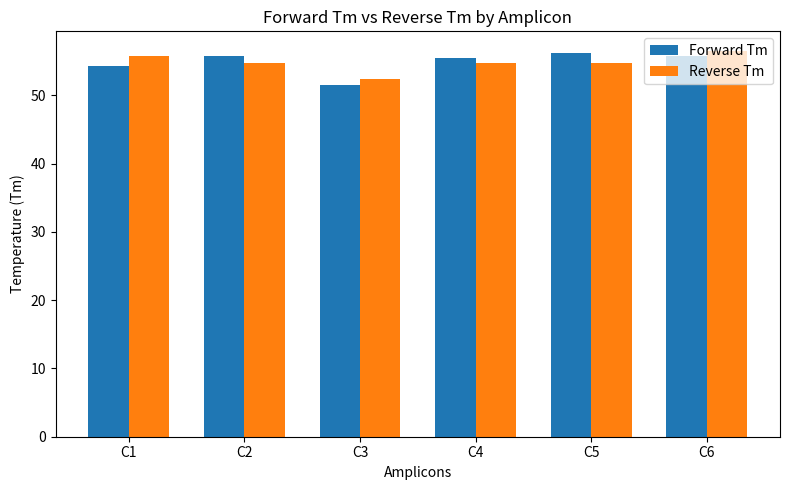

Rank the series at C2 from highest to lowest value.

Forward Tm, Reverse Tm